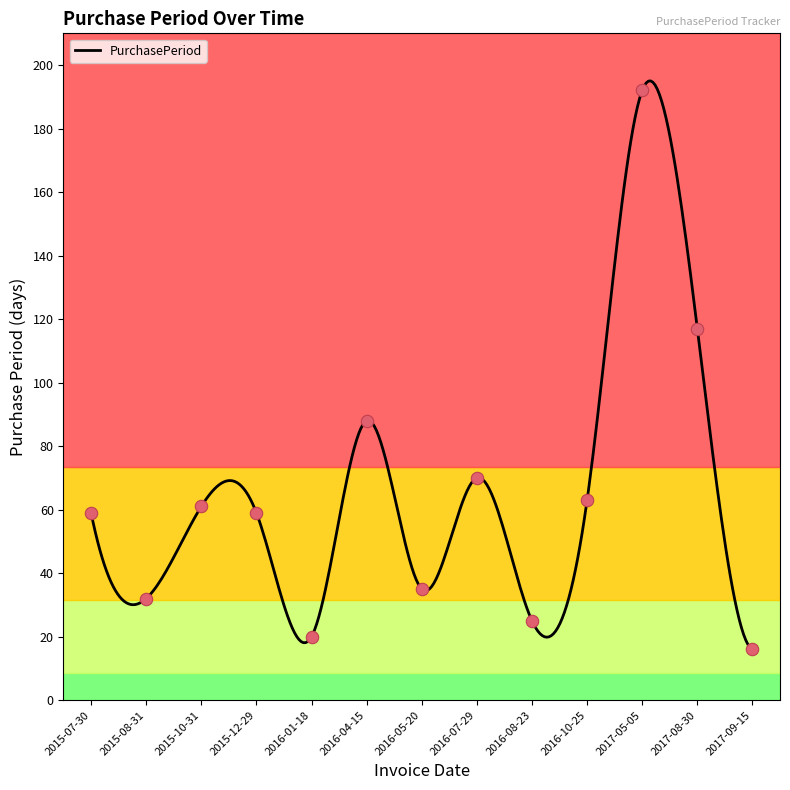

What is the change in value from 2015-10-31 to 2017-05-05?

+131